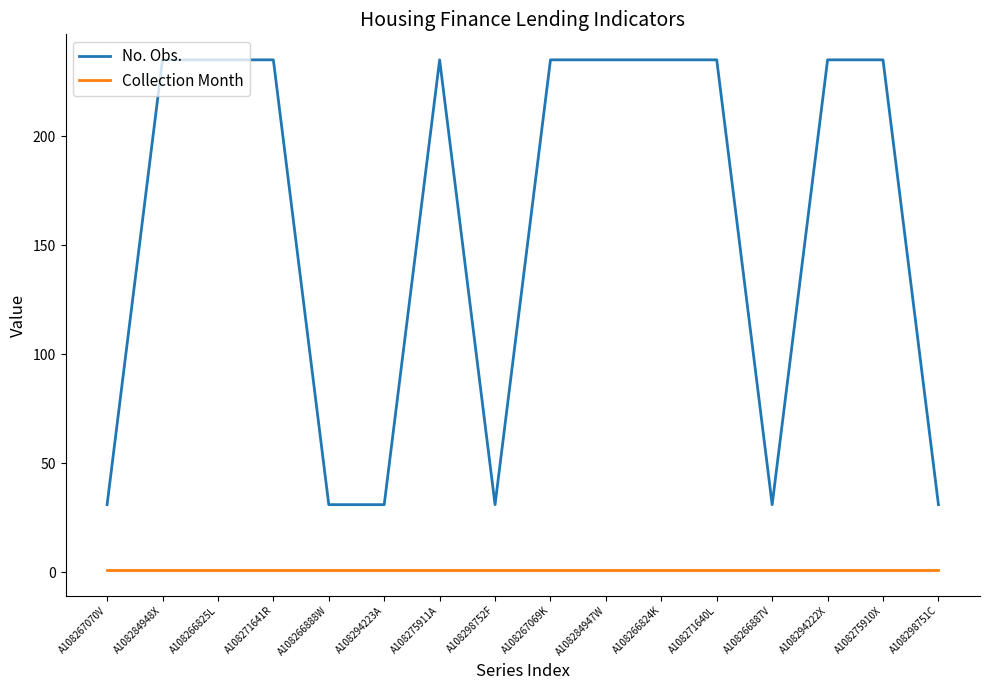

Between A108298752F and A108275910X, which series saw the biggest shift?

No. Obs.